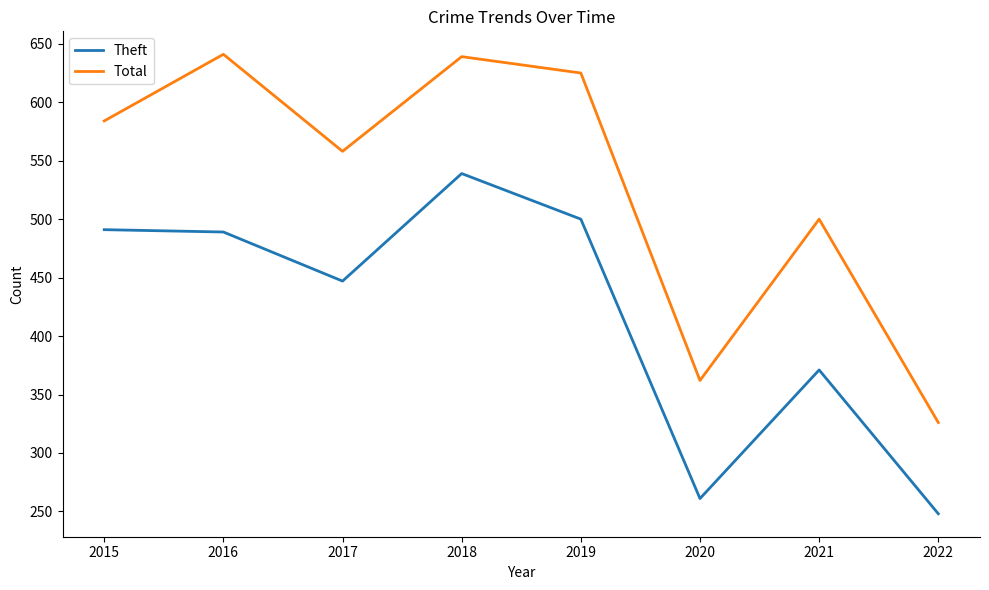

Reading left to right, transcribe all the data shown in this chart.

Theft: 2015=491	2016=489	2017=447	2018=539	2019=500	2020=261	2021=371	2022=248
Total: 2015=584	2016=641	2017=558	2018=639	2019=625	2020=362	2021=500	2022=326